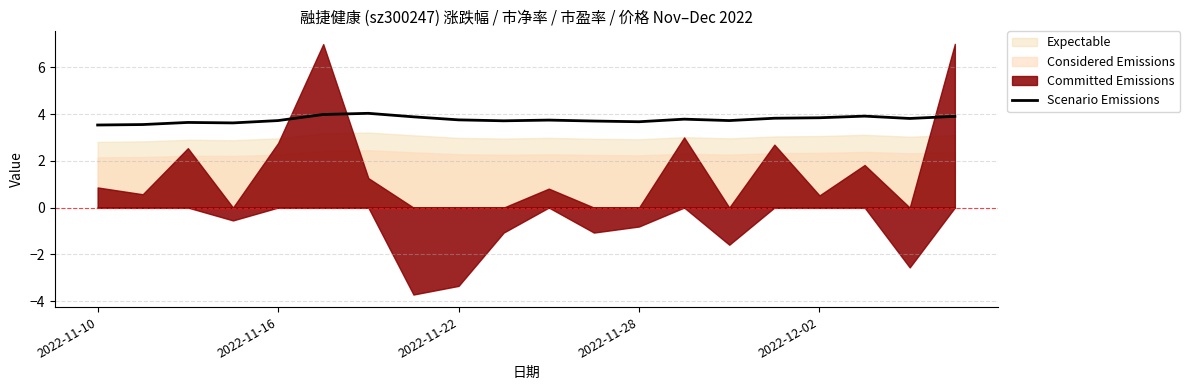

How many data points does each series have?

20